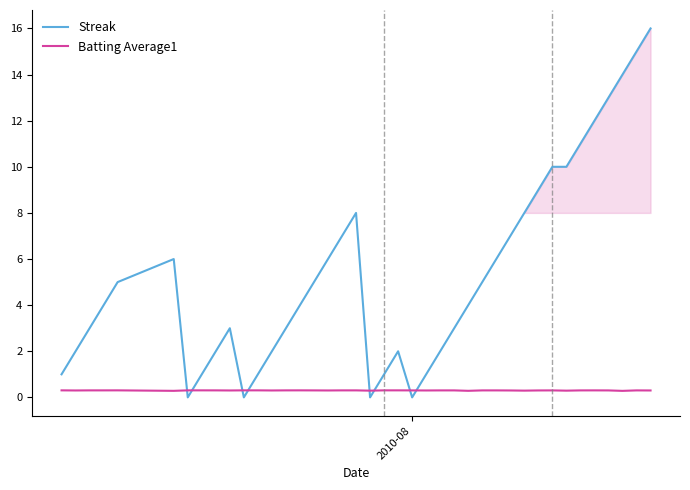

Which series has the largest total across all categories?

Streak